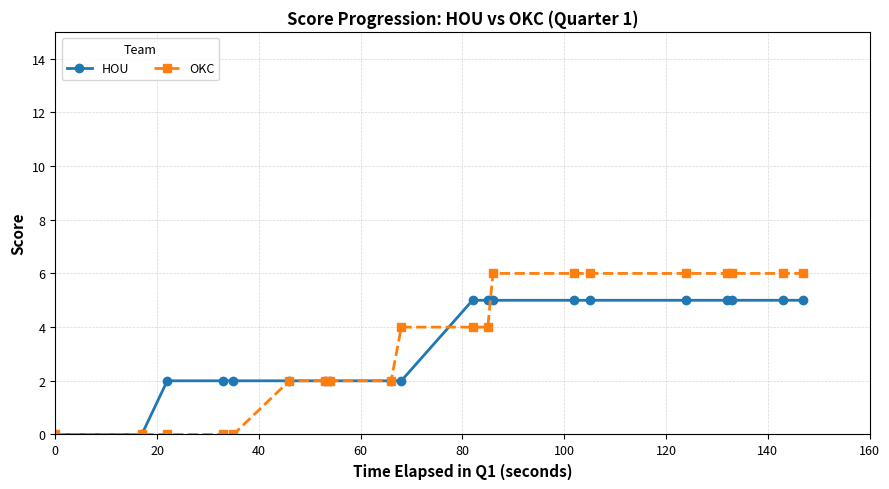

What is the maximum value for HOU?

5